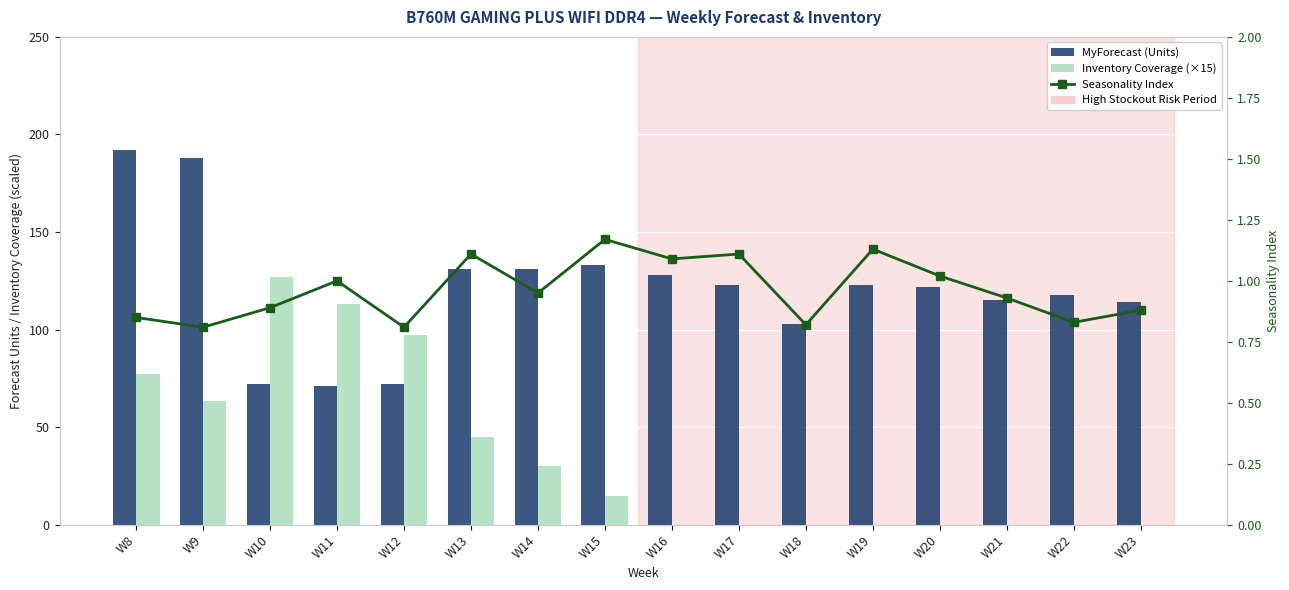

Between W9 and W19, which is larger?

W9